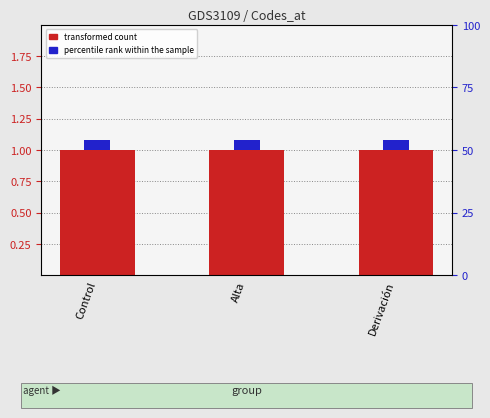

Is it true that transformed count equals 0.6 at Control?

False